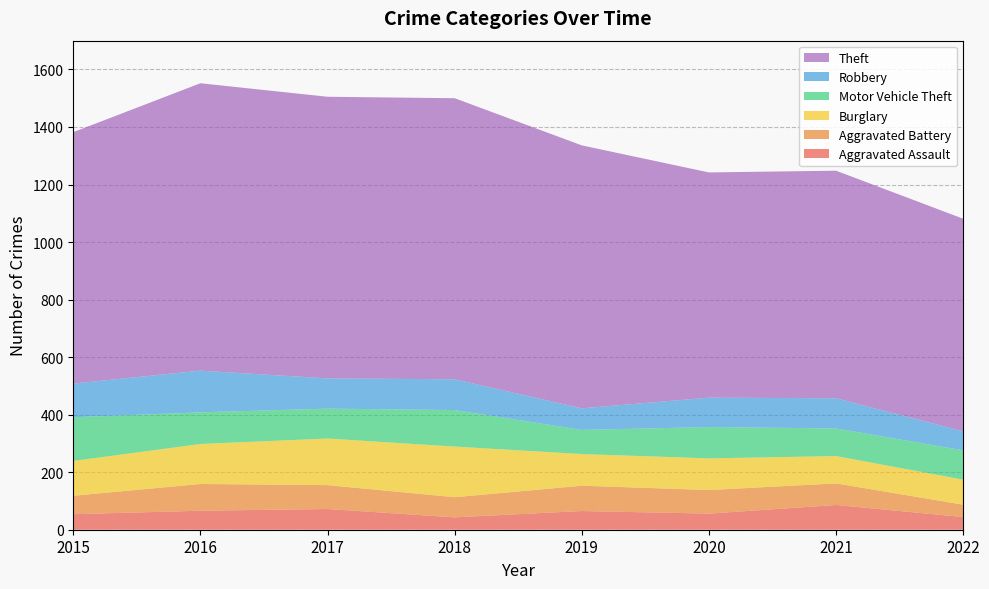

Reading left to right, transcribe all the data shown in this chart.

Aggravated Assault: 2015=54	2016=66	2017=72	2018=43	2019=65	2020=56	2021=86	2022=44
Aggravated Battery: 2015=64	2016=93	2017=83	2018=70	2019=88	2020=82	2021=75	2022=43
Burglary: 2015=121	2016=139	2017=162	2018=176	2019=110	2020=110	2021=95	2022=87
Motor Vehicle Theft: 2015=152	2016=110	2017=104	2018=127	2019=84	2020=109	2021=96	2022=102
Robbery: 2015=117	2016=145	2017=105	2018=107	2019=75	2020=102	2021=105	2022=66
Theft: 2015=874	2016=999	2017=979	2018=977	2019=914	2020=783	2021=791	2022=739